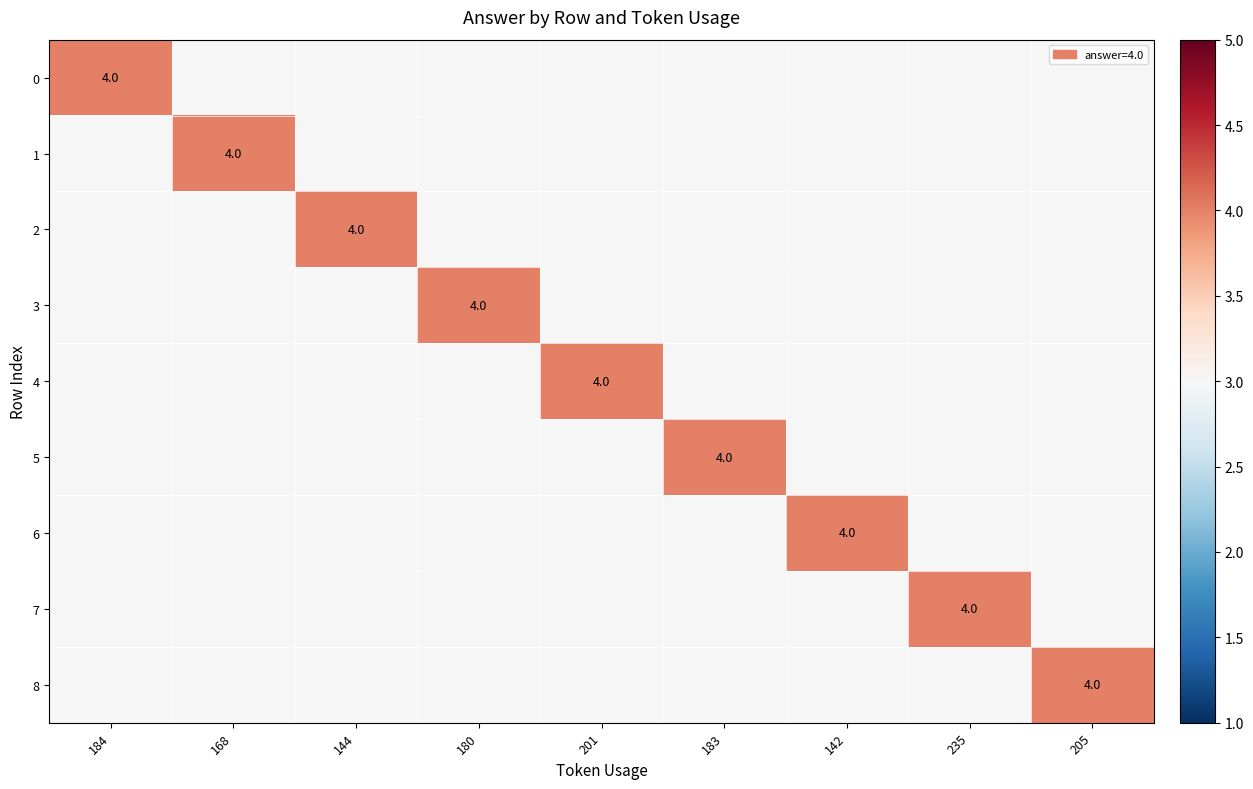

True or false: 8 has a value of 3 at 235.

True